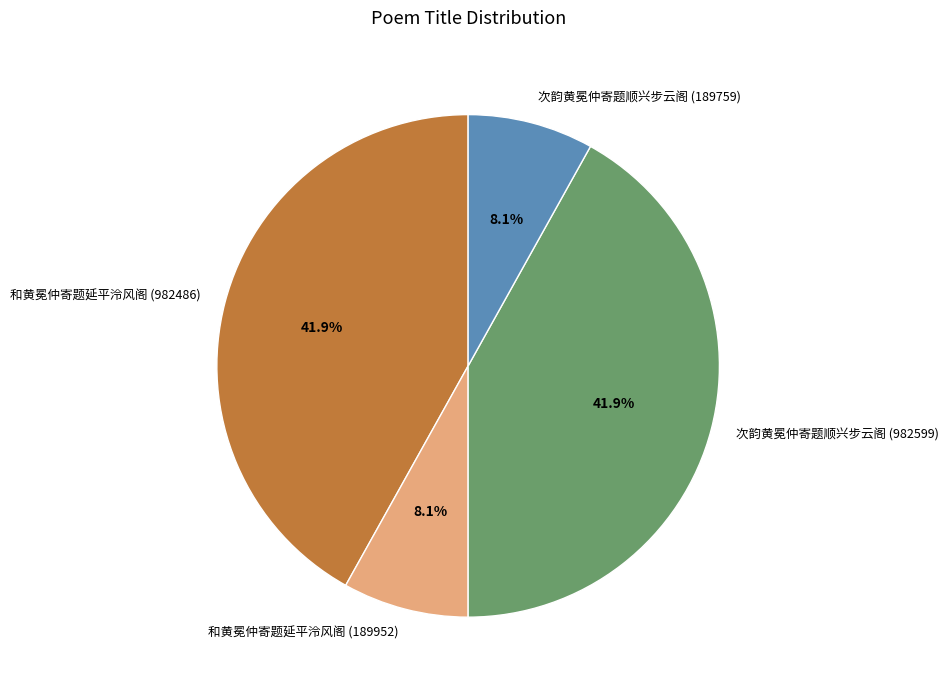

How much of the chart is everything except 和黄冕仲寄题延平泠风阁 (982486)?

58.1%